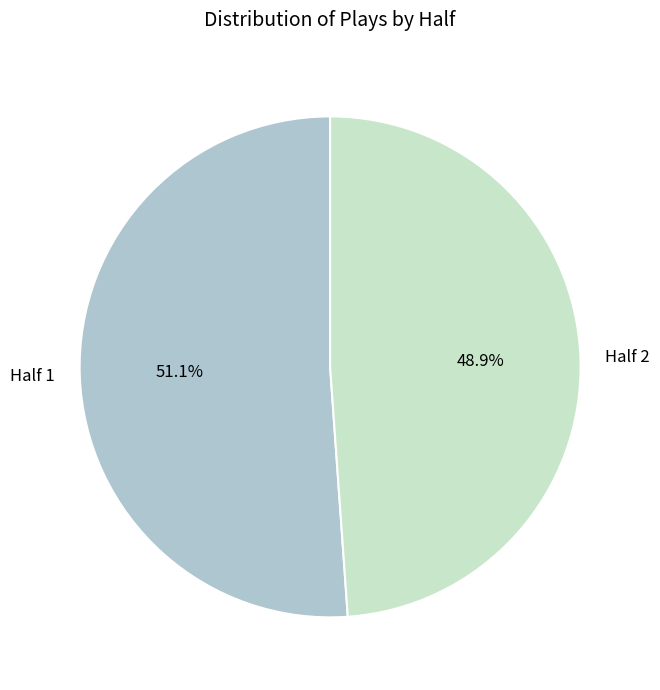

Which slice represents more than half of the pie?

Half 1